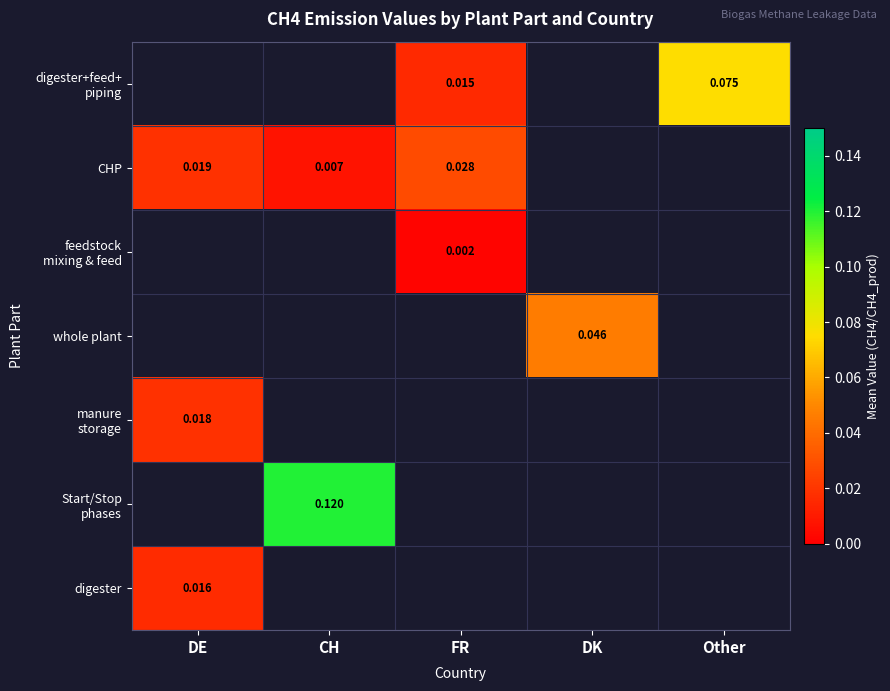

Which series has the largest total across all categories?

Start/Stop phases